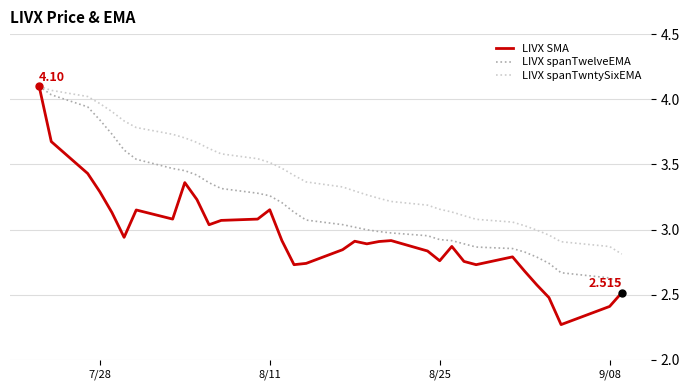

Which series has the largest total across all categories?

LIVX spanTwntySixEMA